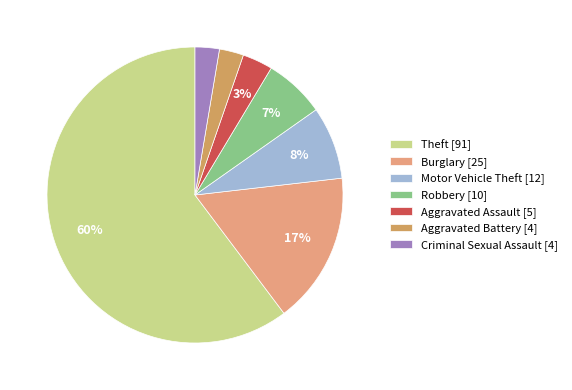

True or false: Criminal Sexual Assault [4] accounts for 3% of the total.

True